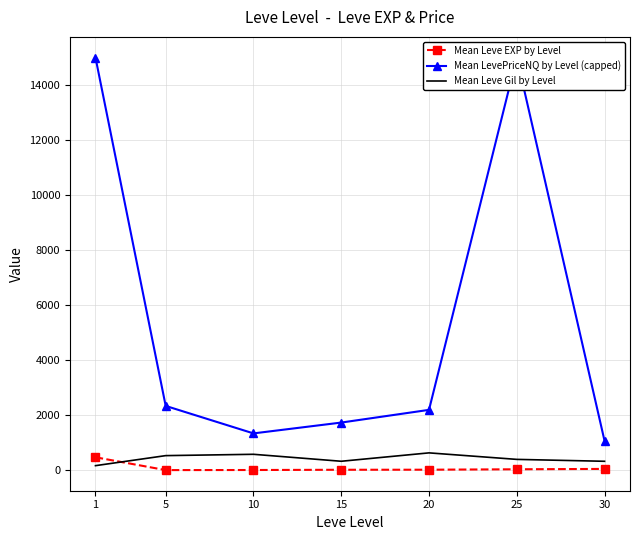

How many values in the Mean LevePriceNQ by Level (capped) series are below 2191?

3